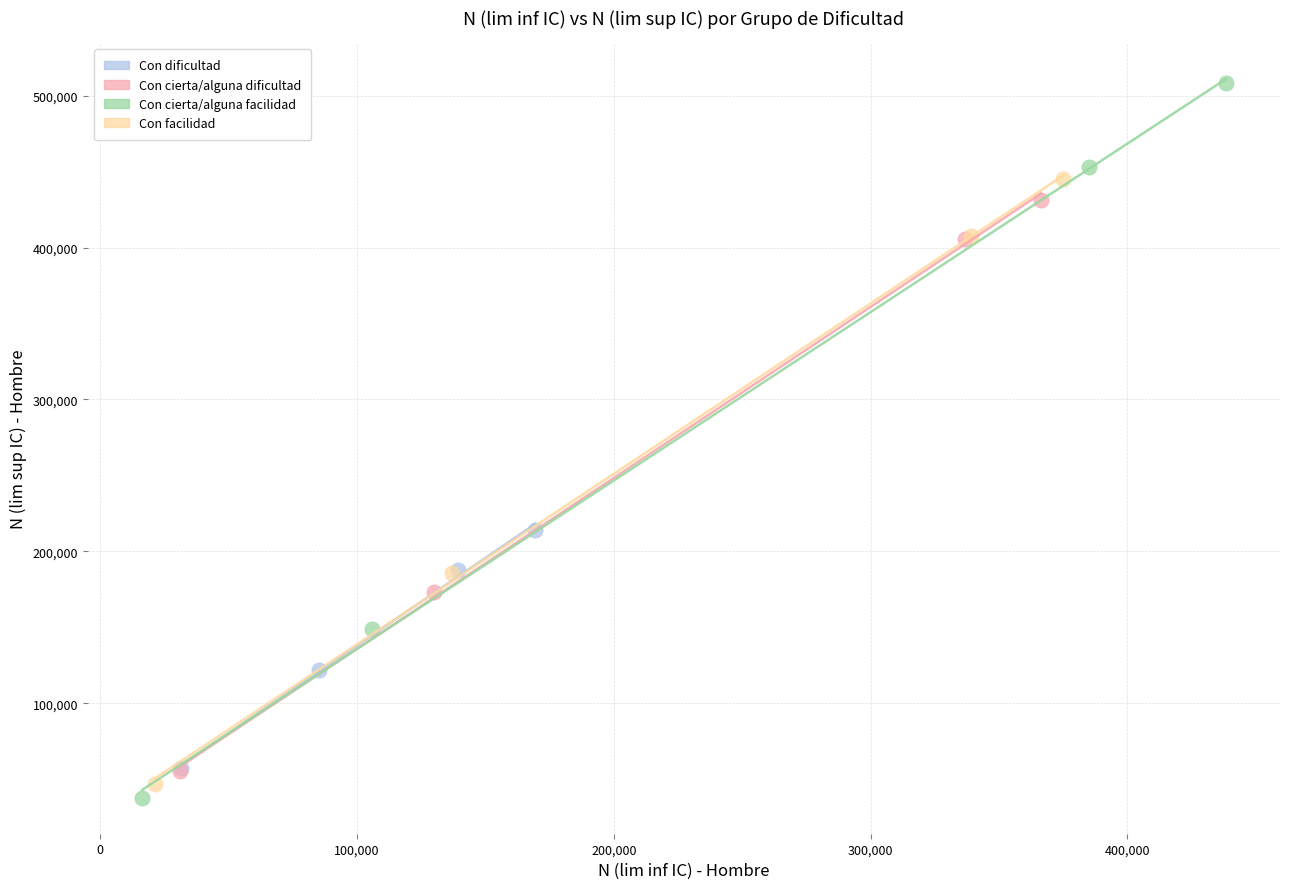

What are all the series names shown in the legend?

Con dificultad, Con cierta/alguna dificultad, Con cierta/alguna facilidad, Con facilidad